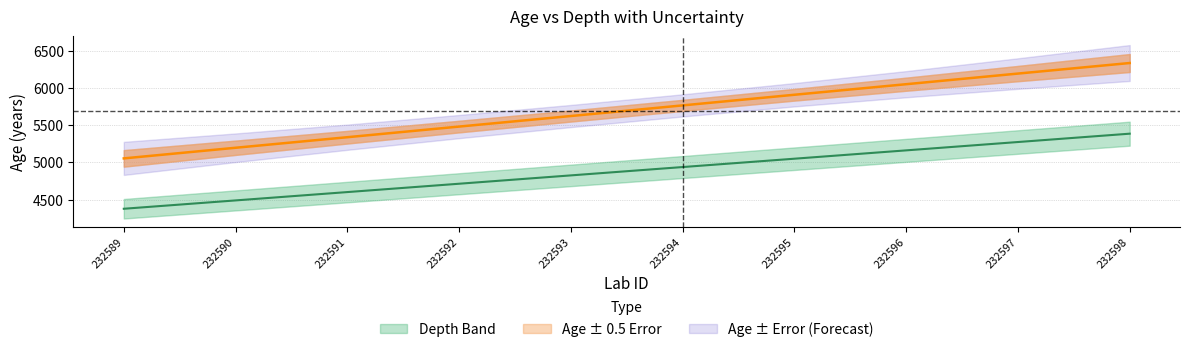

At which label is age closest to 5695?

232593